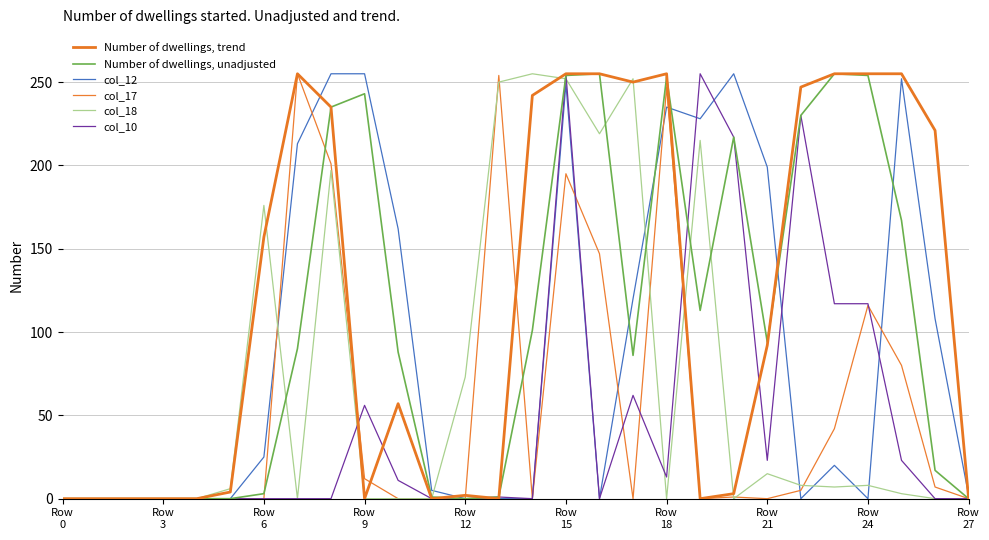

What are all the series names shown in the legend?

Number of dwellings, trend, Number of dwellings, unadjusted, col_12, col_17, col_18, col_10